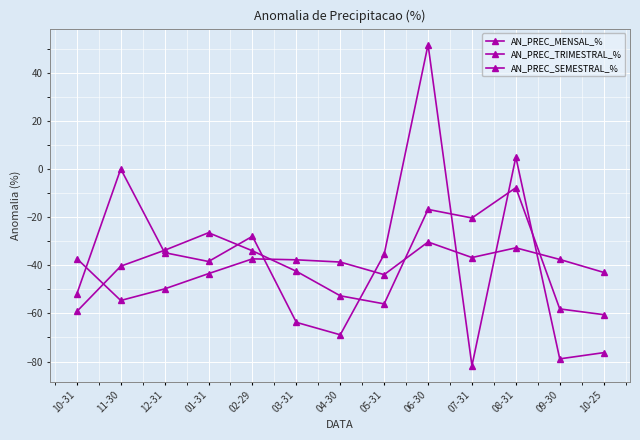

Count the number of data series in this chart.

3